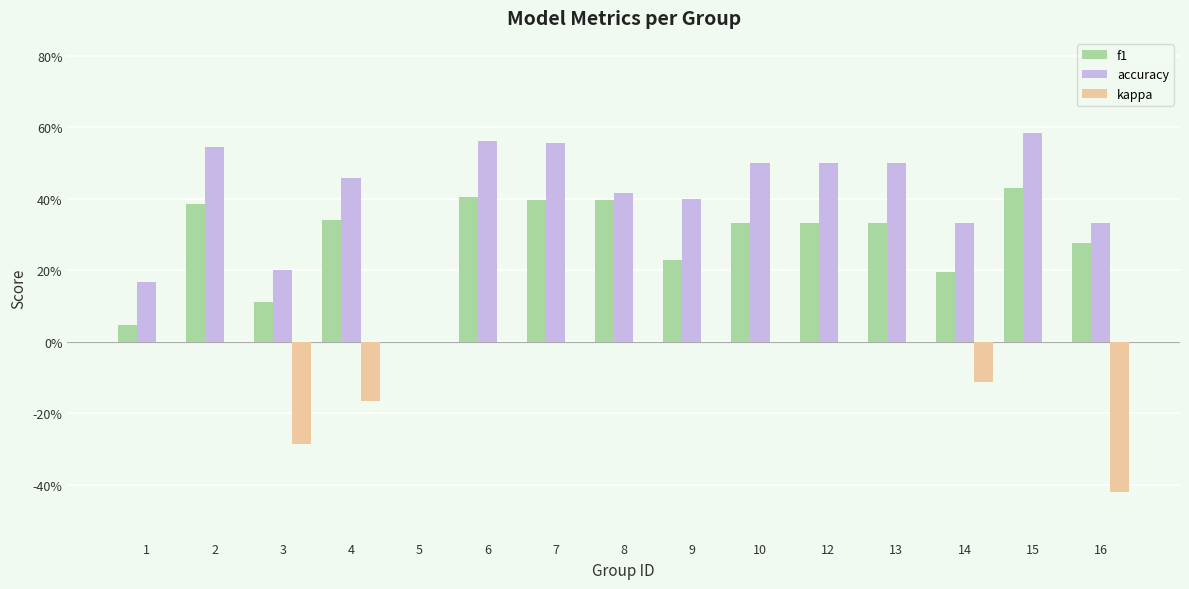

Are the bars grouped side by side (vs. stacked)?

Yes